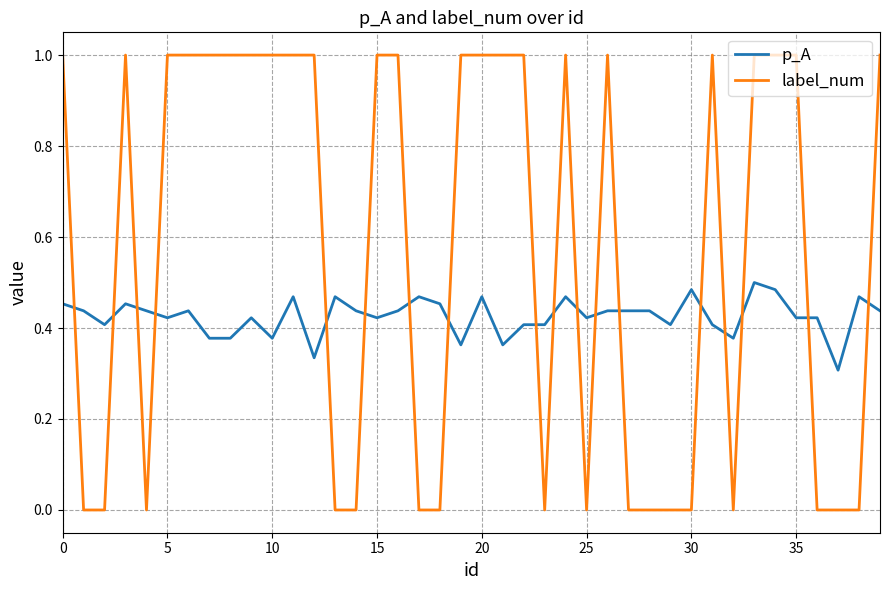

Which series has the largest total across all categories?

label_num